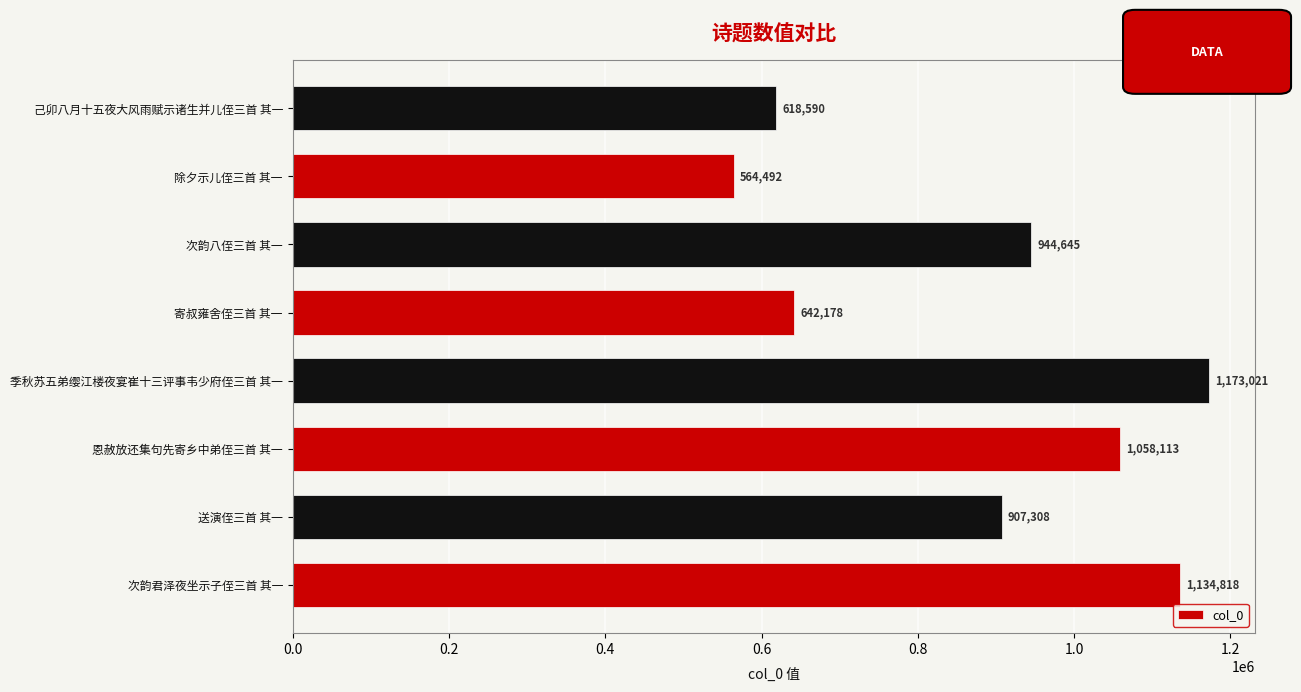

True or false: the data shows 1419363 at 送演侄三首 其一.

False